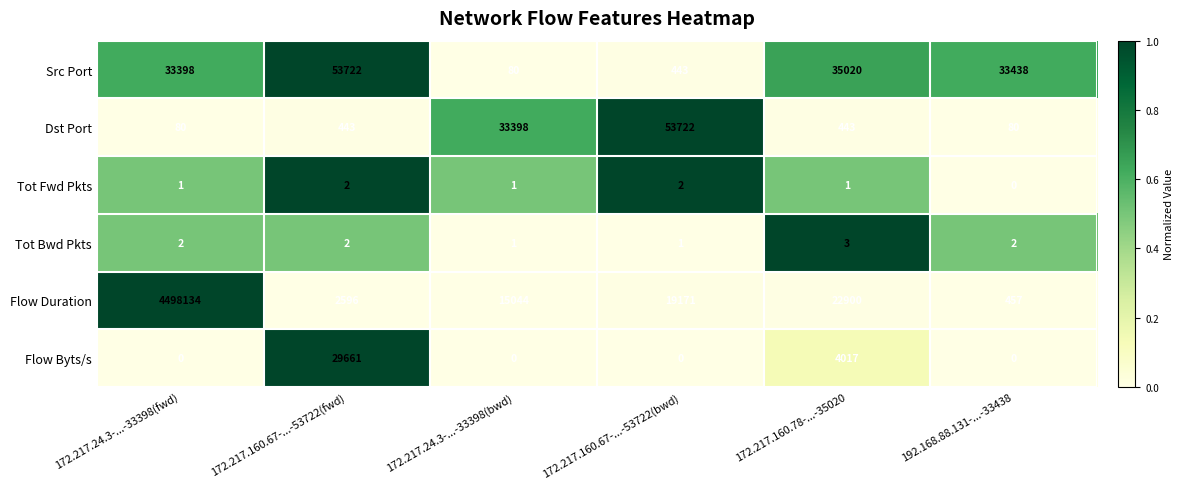

The value of Tot Bwd Pkts at 192.168.88.131-...-33438 is 2. True or false?

True